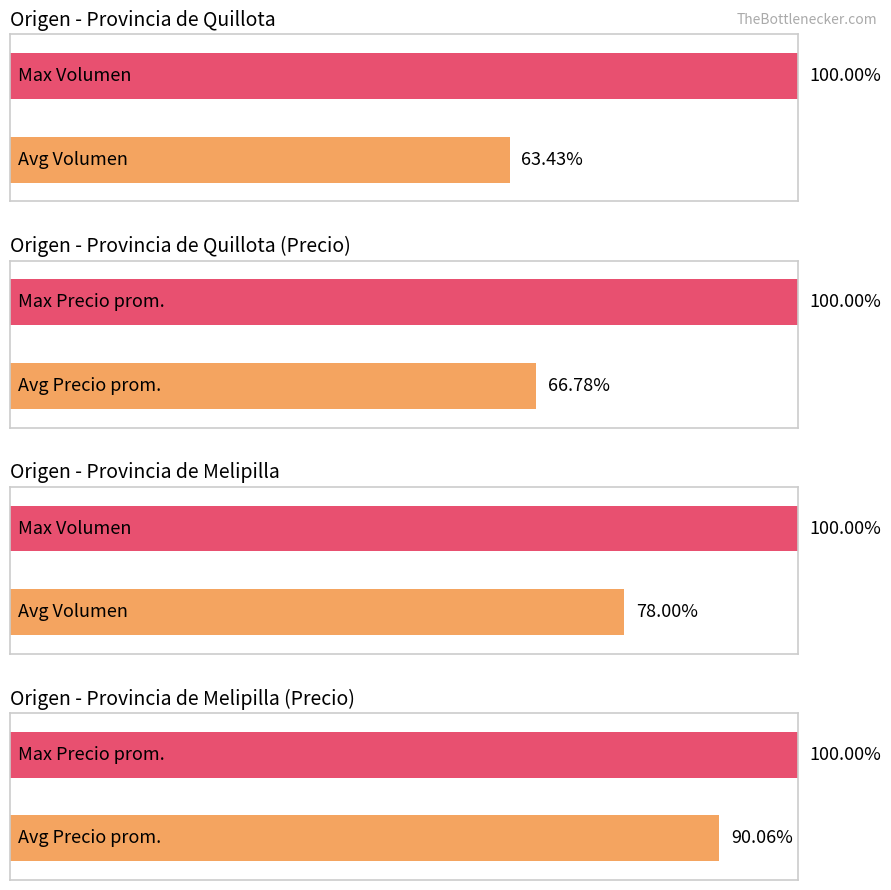

Is it true that Precio promedio ponderado equals 403 at 33?

False